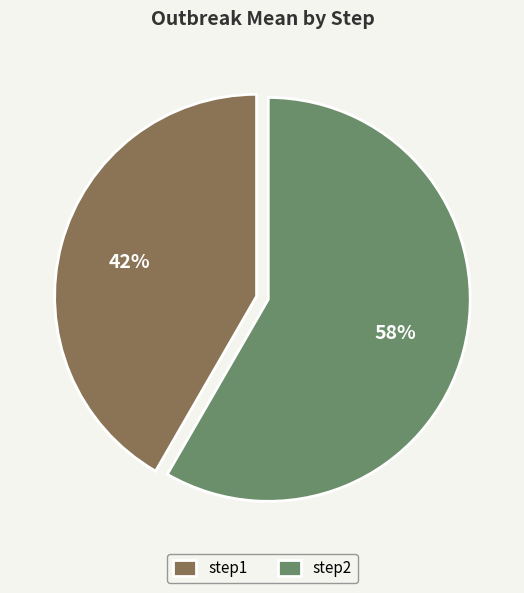

To the nearest percent, what is the combined percentage of step2 and step1?

100%